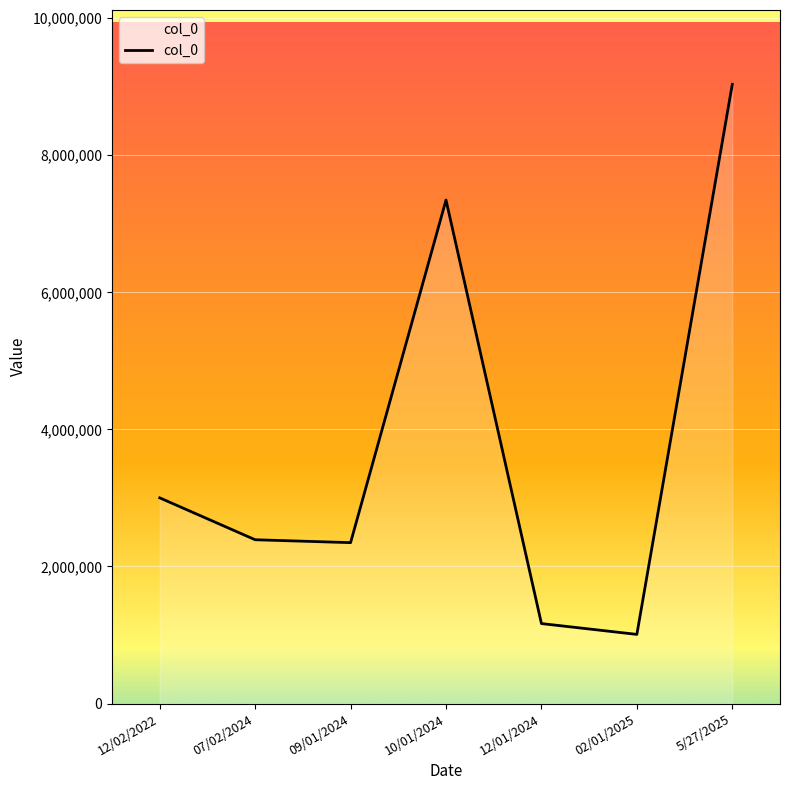

What is the average value?

3756615